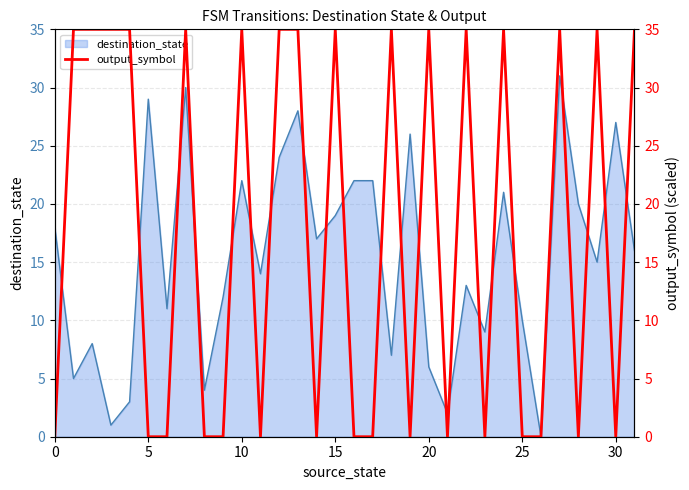

Reading right to left, what are all the values shown in this chart?

destination_state_line: 16	27	15	20	31	0	10	21	9	13	2	6	26	7	22	22	19	17	28	24	14	22	12	4	30	11	29	3	1	8	5	18
output_symbol: 35	0	35	0	35	0	0	35	0	35	0	35	0	35	0	0	35	0	35	35	0	35	0	0	35	0	0	35	35	35	35	0